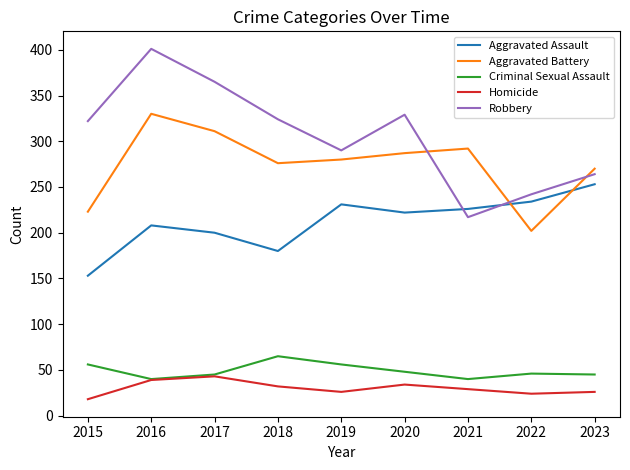

True or false: Aggravated Battery has more than 0 interior local peaks.

True